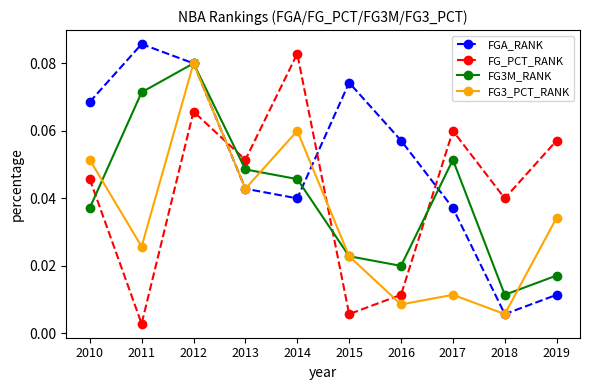

How many interior local valleys does the FGA_RANK series have?

2